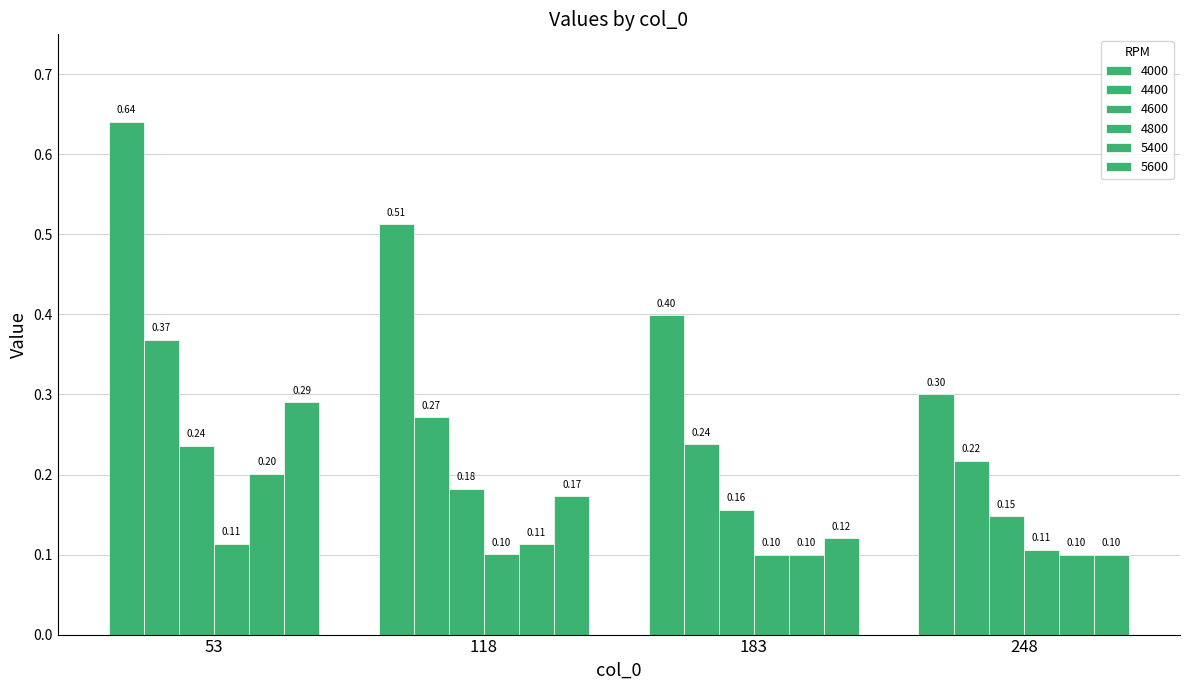

What is the value of the 4600 bar at the 2nd from the left?

0.2